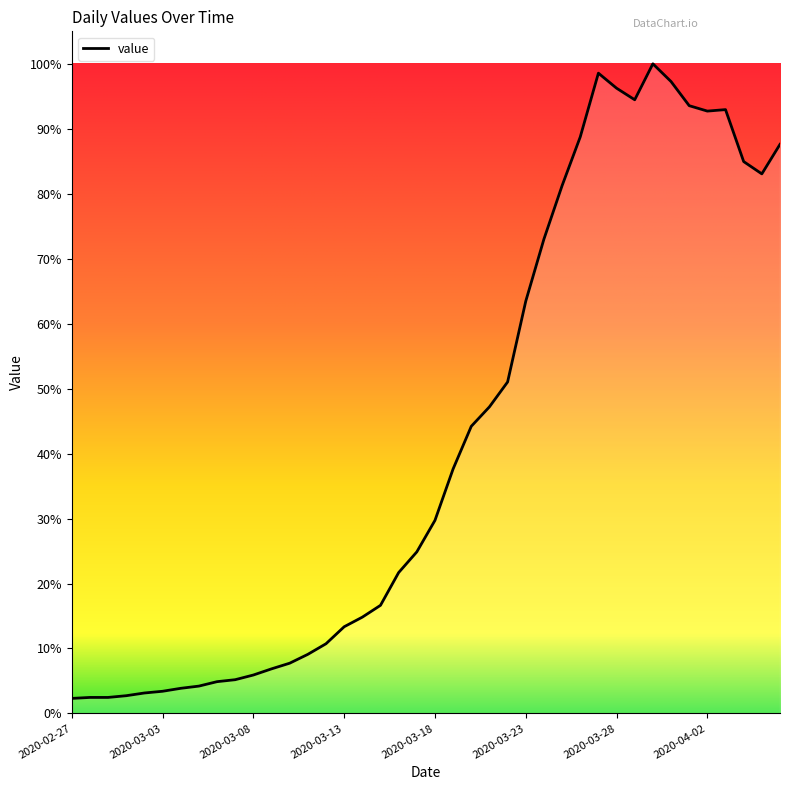

True or false: there are more than 2 points higher than both neighbors.

True